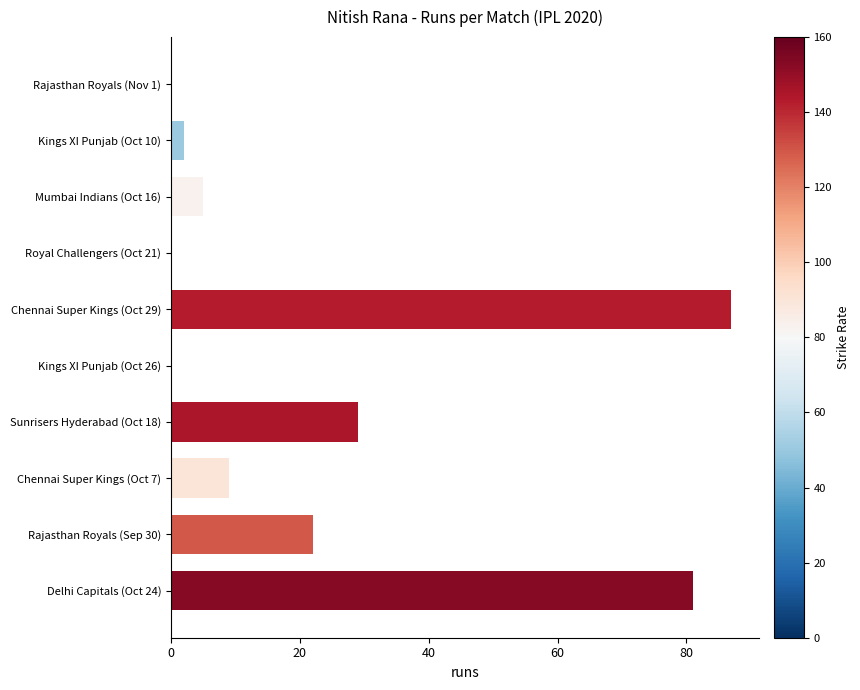

How many data points are less than 9?

5